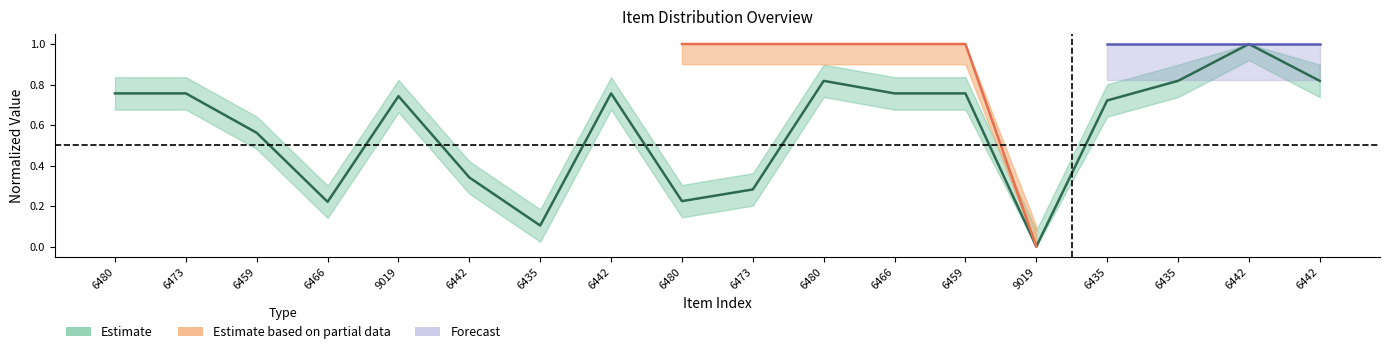

Reading left to right, transcribe all the data shown in this chart.

0.8	0.8	0.6	0.2	0.7	0.3	0.1	0.8	0.2	0.3	0.8	0.8	0.8	0.0	0.7	0.8	1.0	0.8